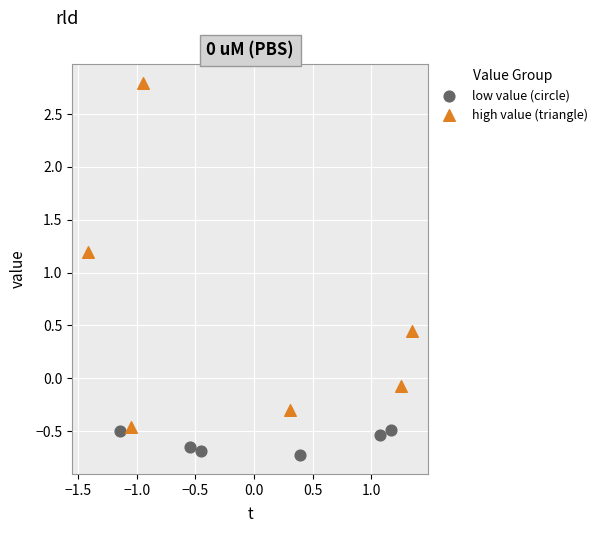

Which series reaches the minimum Y coordinate?

low value (circle)